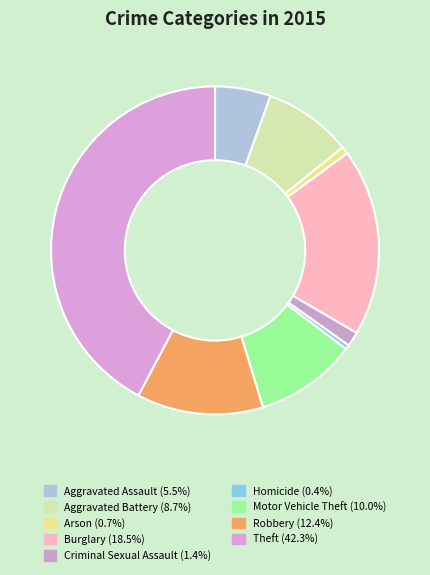

Is it true that Aggravated Assault is 5% of the pie?

True